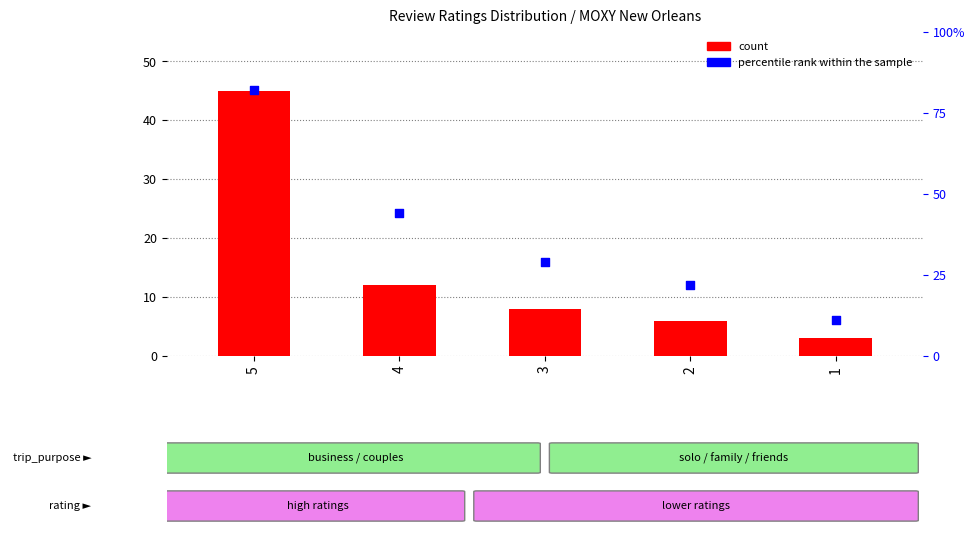

Which series has the largest Y range (max minus min)?

percentile rank within the sample